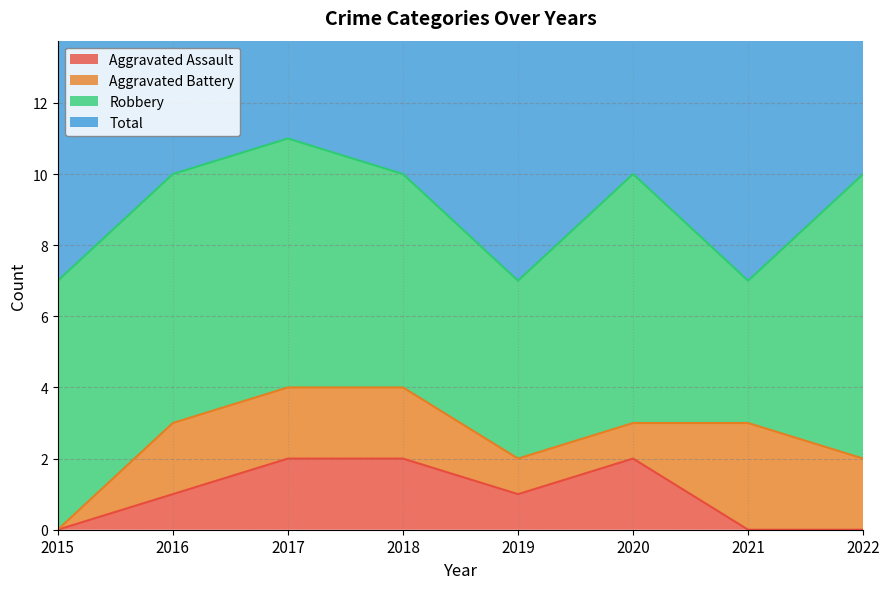

At which category does Aggravated Assault reach its first local valley?

2019